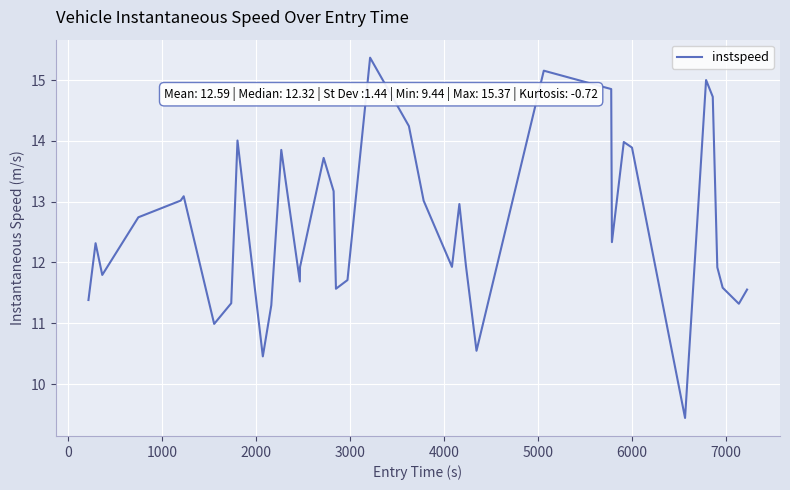

How many interior local peaks (higher than both neighbors) does the data have?

10